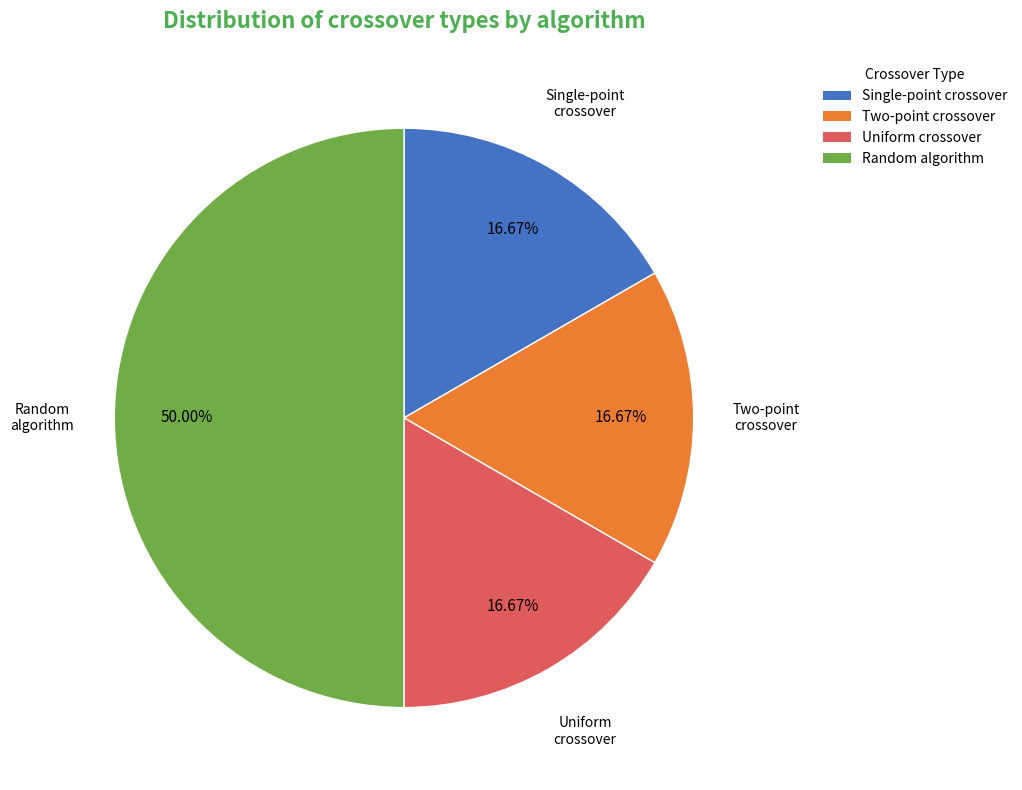

To the nearest percent, what is the difference between the largest and smallest slice percentages?

33%